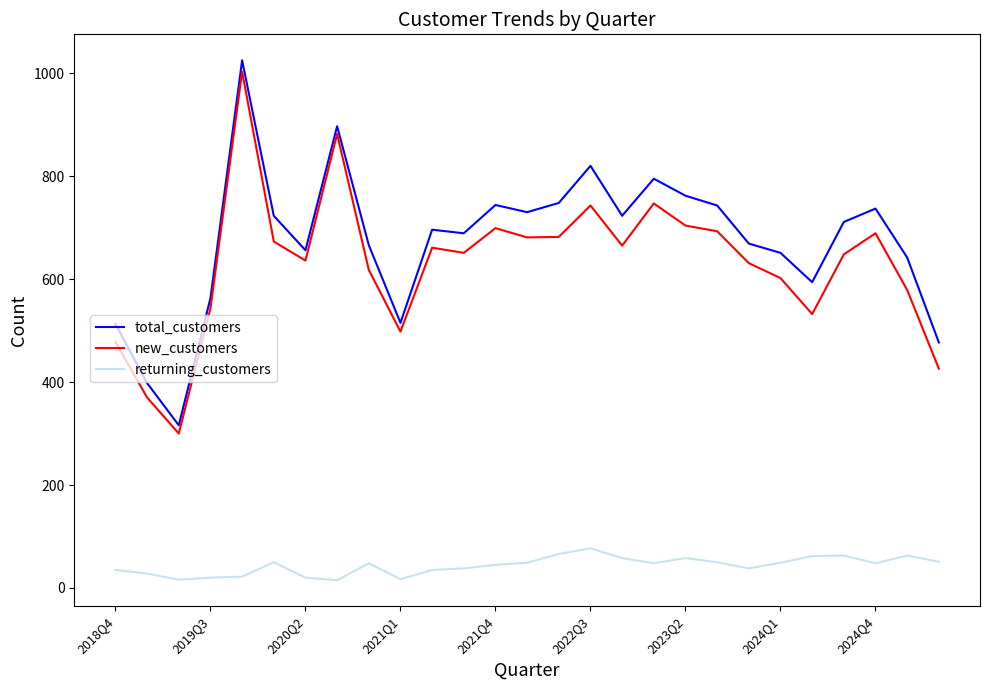

What is the difference between the maximum and second lowest values in the new_customers series?

633